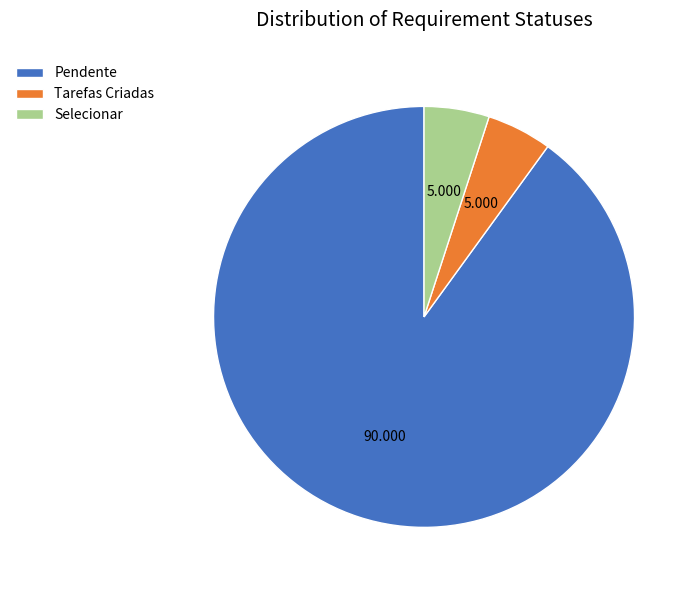

Approximately how many times larger is the value at Tarefas Criadas compared to Selecionar?

1.0